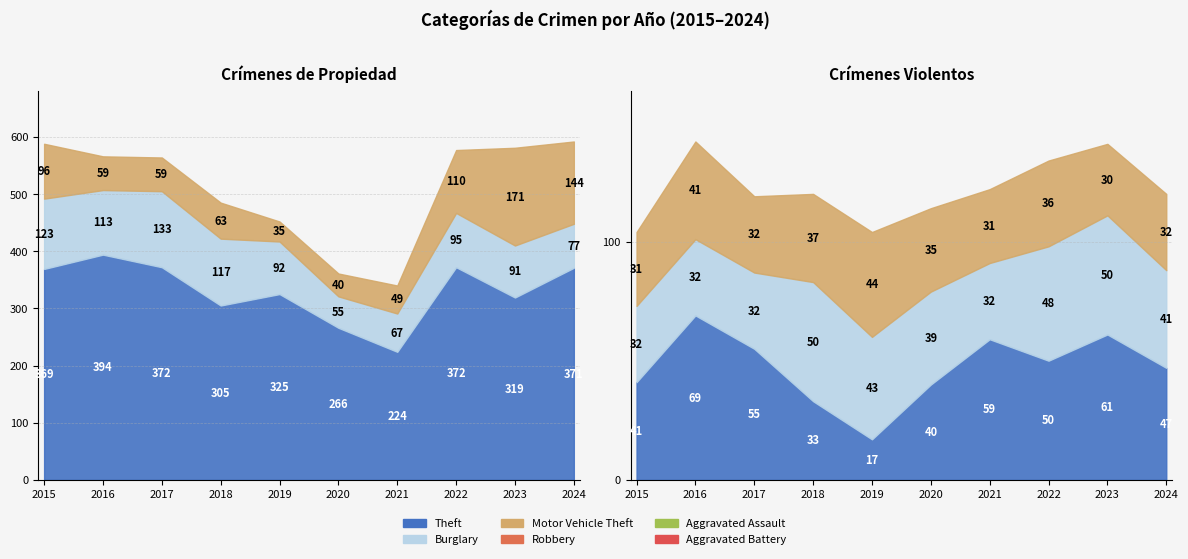

Reading left to right, list all the values displayed in this chart.

Theft: 2015=369	2016=394	2017=372	2018=305	2019=325	2020=266	2021=224	2022=372	2023=319	2024=371
Burglary: 2015=123	2016=113	2017=133	2018=117	2019=92	2020=55	2021=67	2022=95	2023=91	2024=77
Motor Vehicle Theft: 2015=96	2016=59	2017=59	2018=63	2019=35	2020=40	2021=49	2022=110	2023=171	2024=144
Robbery: 2015=41	2016=69	2017=55	2018=33	2019=17	2020=40	2021=59	2022=50	2023=61	2024=47
Aggravated Assault: 2015=32	2016=32	2017=32	2018=50	2019=43	2020=39	2021=32	2022=48	2023=50	2024=41
Aggravated Battery: 2015=31	2016=41	2017=32	2018=37	2019=44	2020=35	2021=31	2022=36	2023=30	2024=32